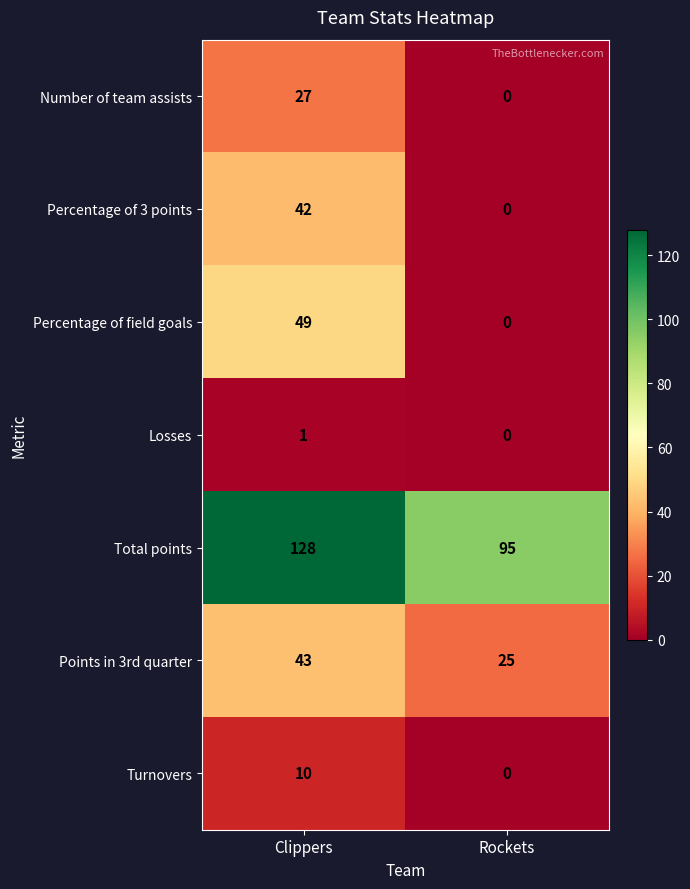

True or false: Total points has a value of 169 at Rockets.

False